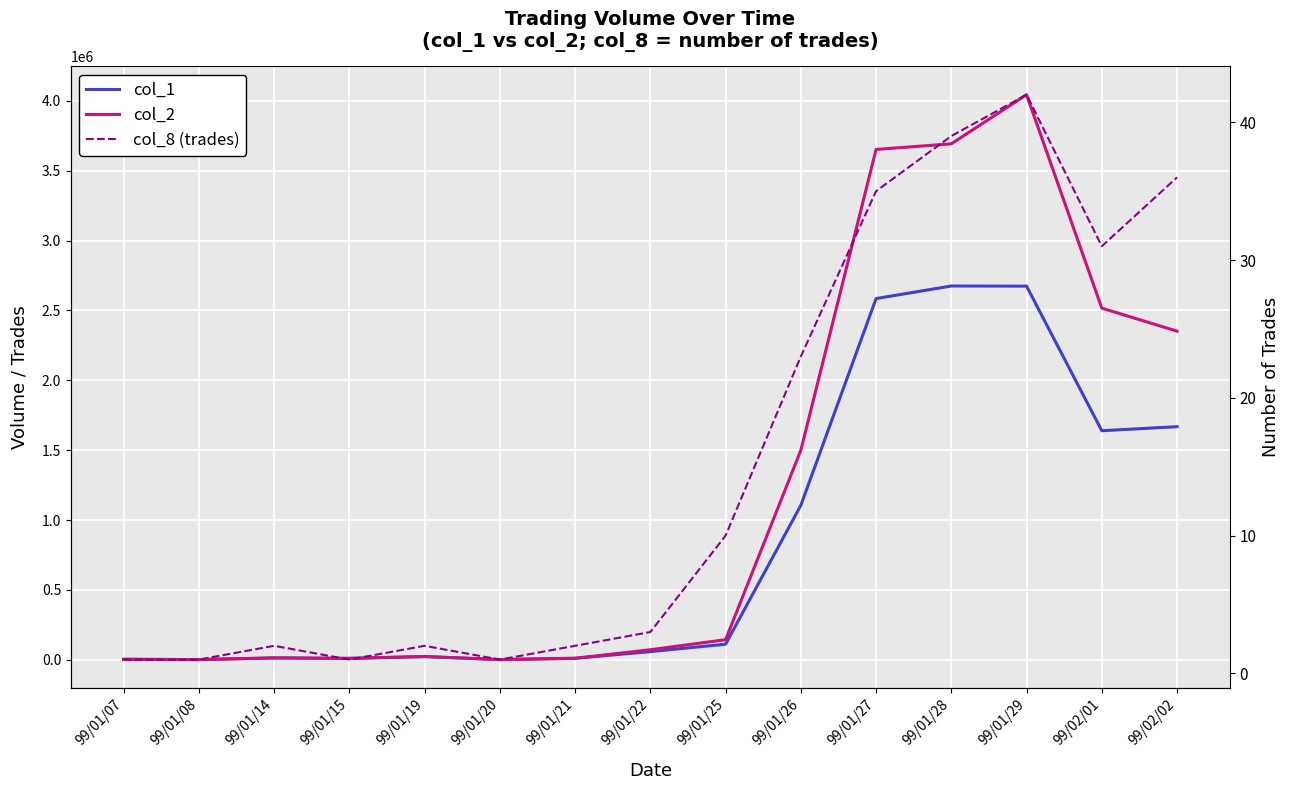

Rank the categories by col_2 value from highest to lowest.

99/01/29, 99/01/28, 99/01/27, 99/02/01, 99/02/02, 99/01/26, 99/01/25, 99/01/22, 99/01/19, 99/01/14, 99/01/21, 99/01/15, 99/01/07, 99/01/20, 99/01/08